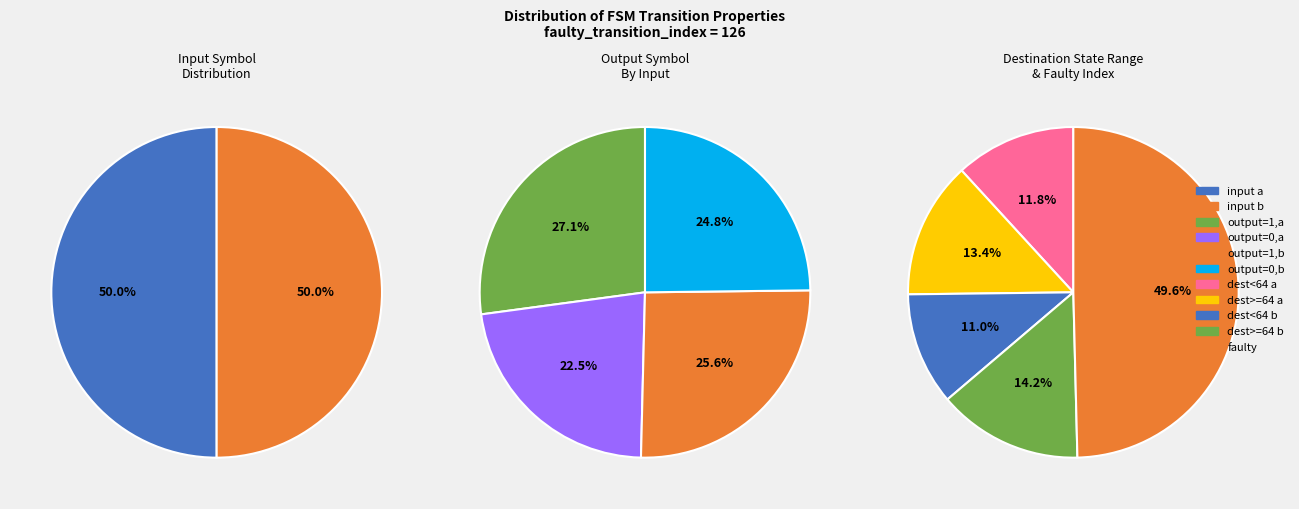

What is the ratio of the value at output_symbol=1 (b) to the value at output_symbol=0 (a)?

1.1